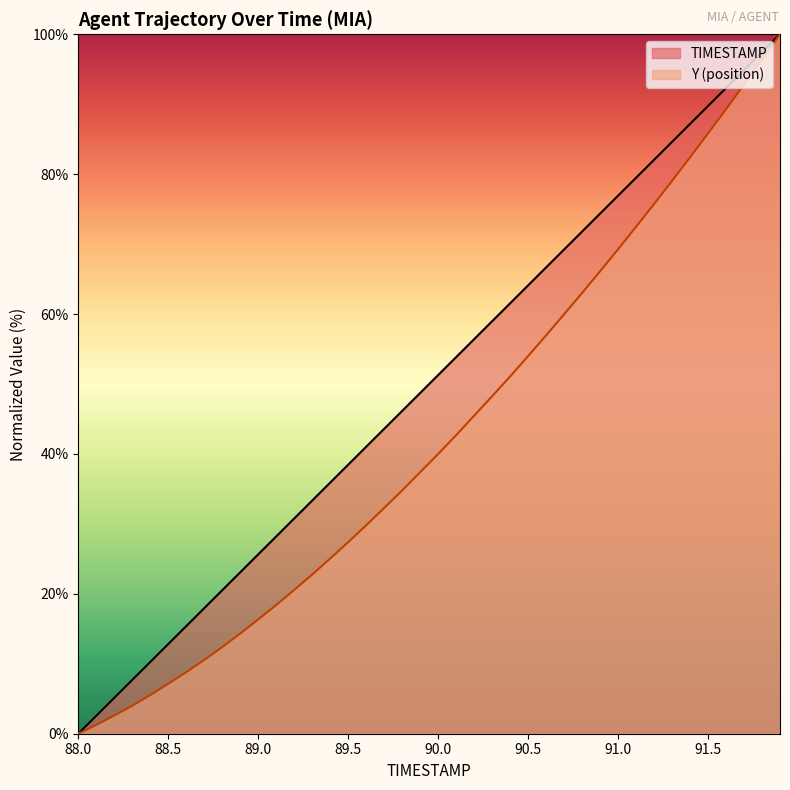

What is the sum of all Y values?

1702.0